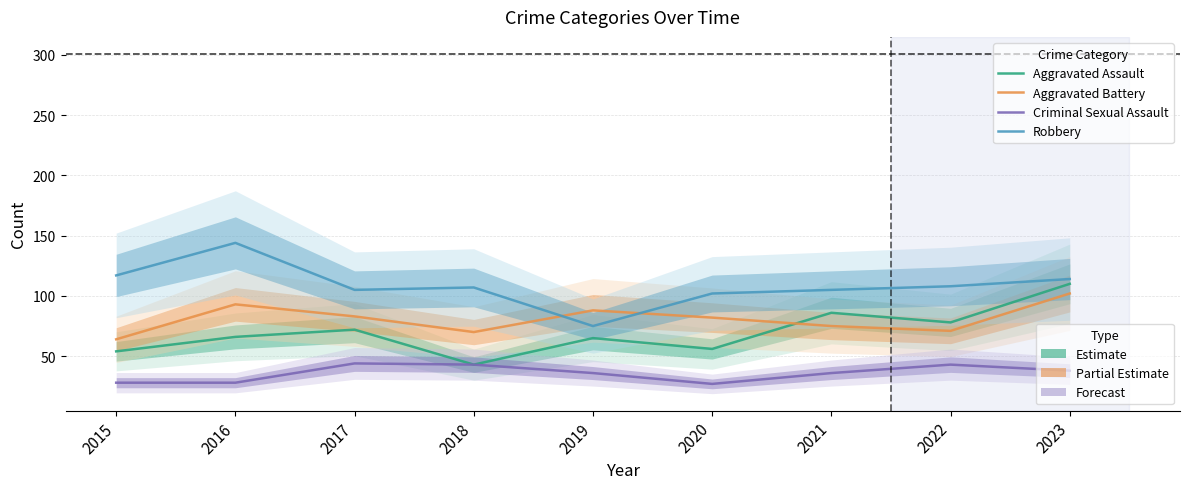

At which label does Criminal Sexual Assault reach its minimum?

2020